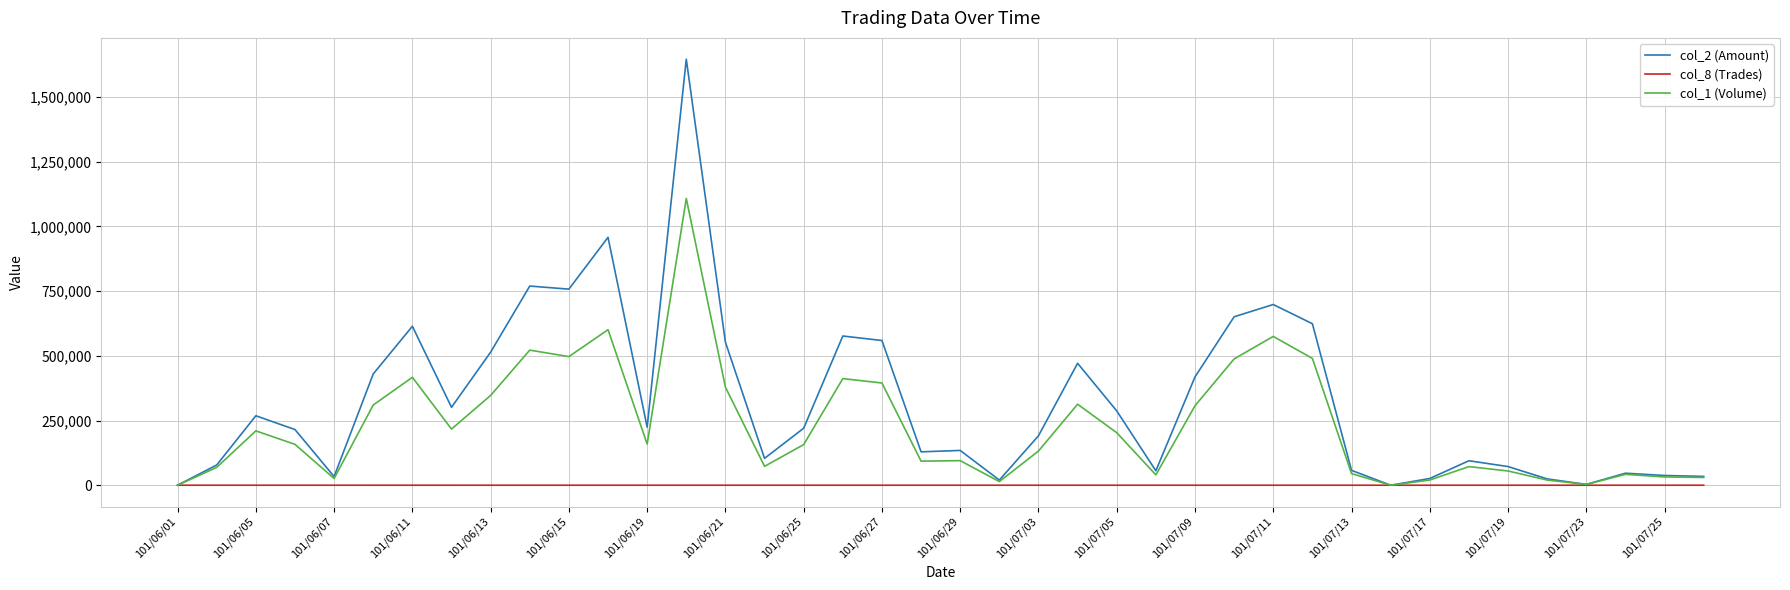

List the series in order of their overall mean, lowest first.

col_8 (Trades), col_1 (Volume), col_2 (Amount)